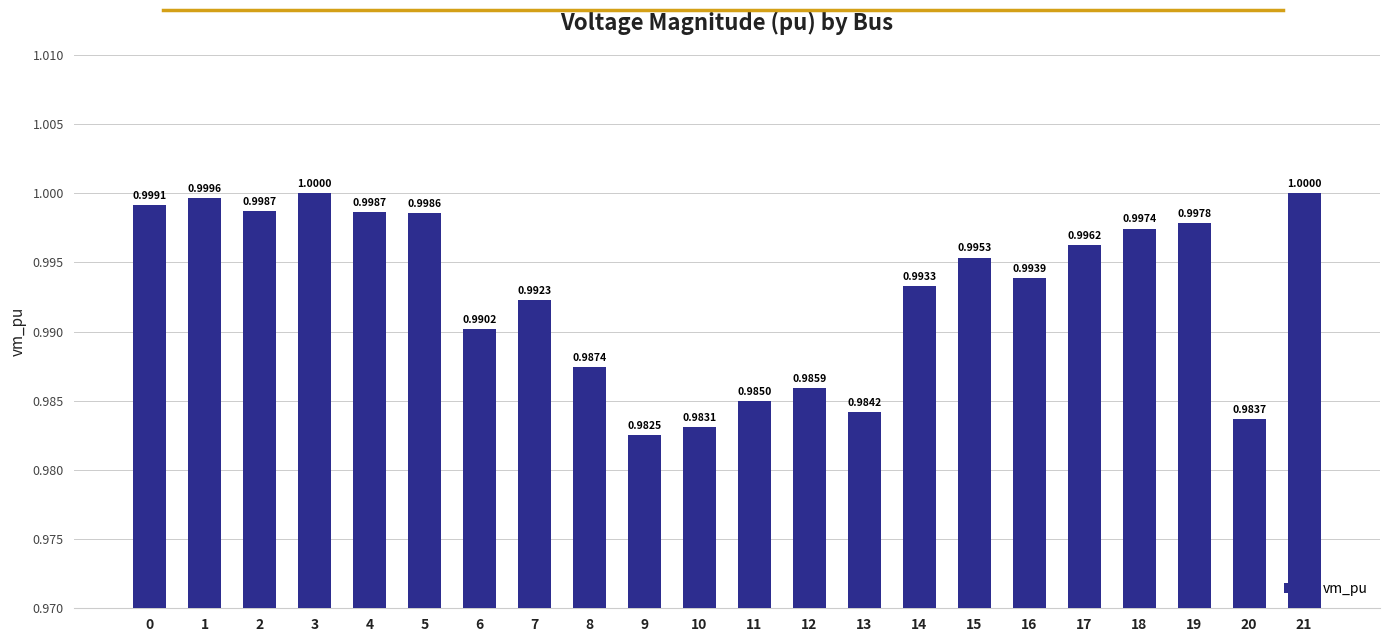

Between 5 and 12, which is larger?

5